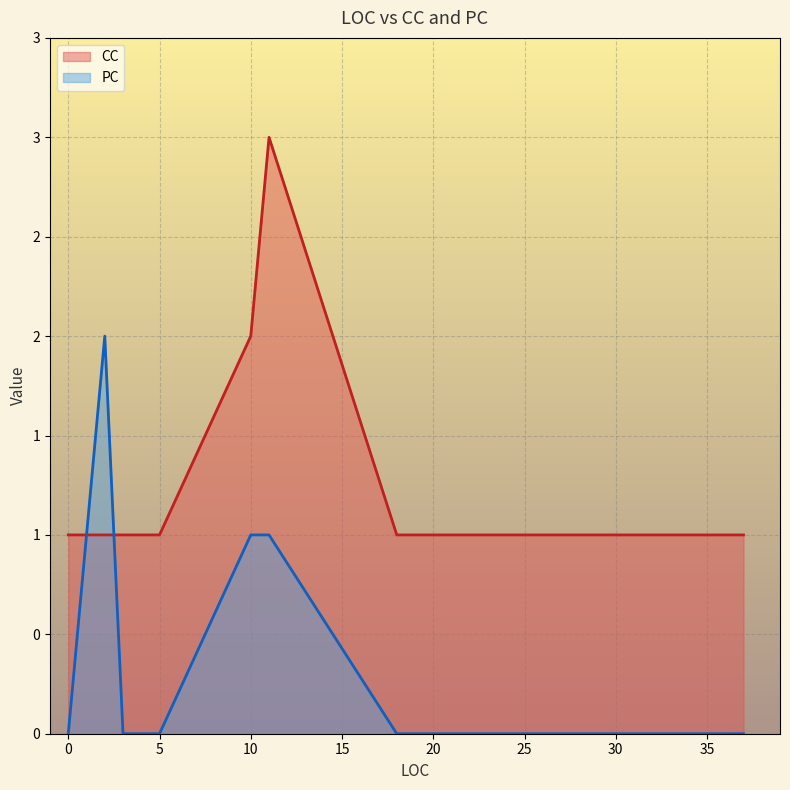

What is the difference between the maximum and minimum values in the PC series?

2